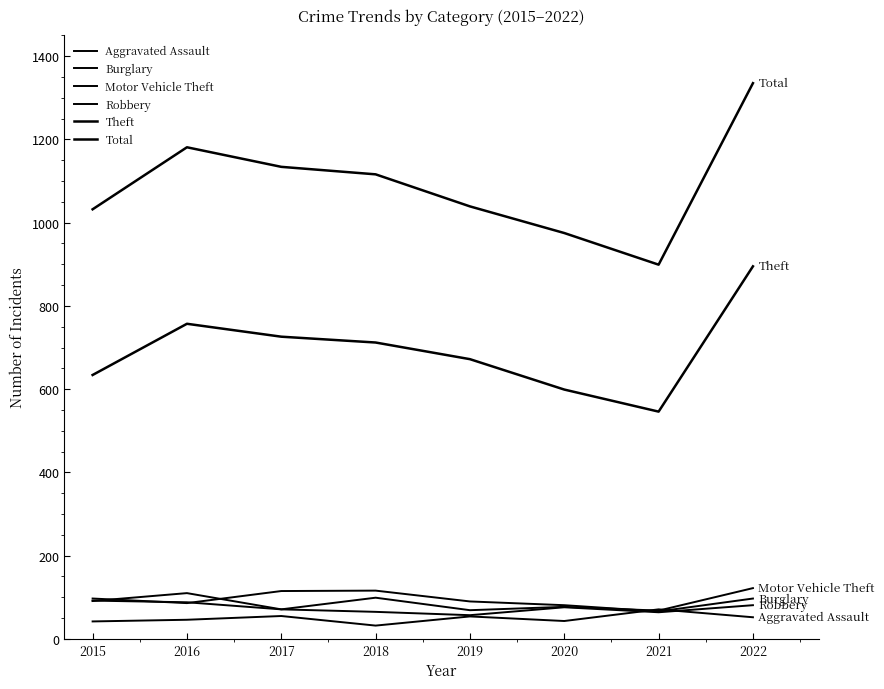

Is the value of Motor Vehicle Theft at 2019 greater than the value of Total at 2018?

No